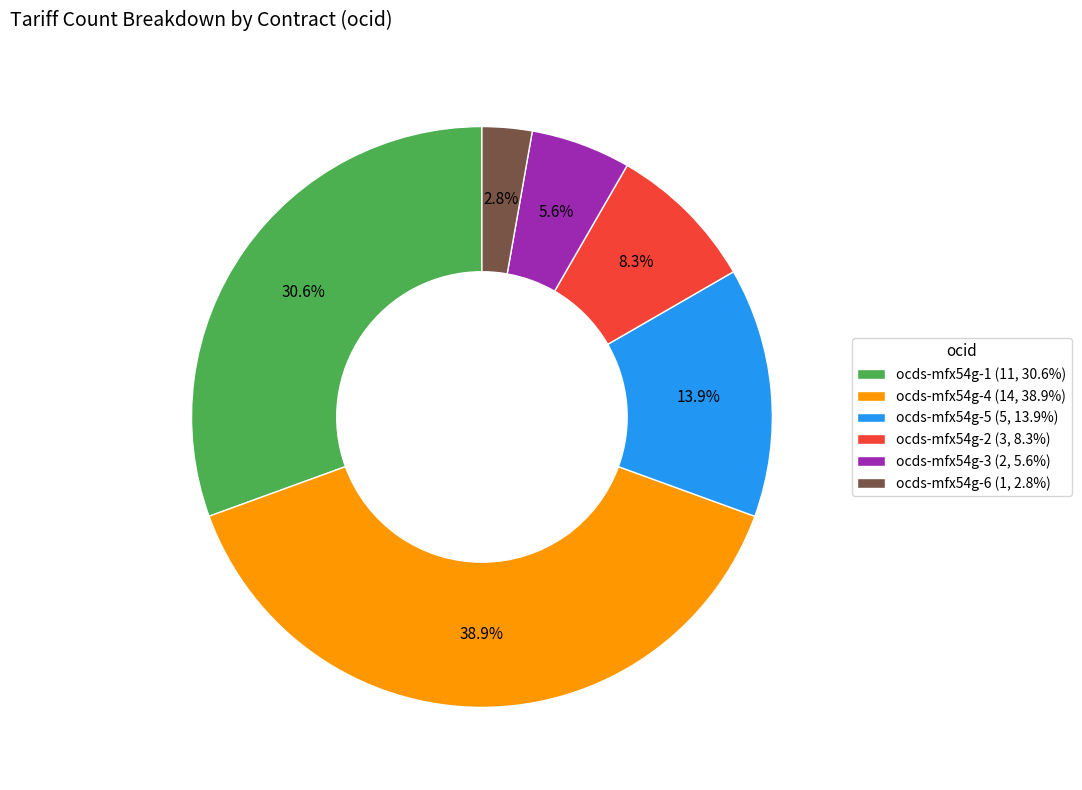

Combined, do ocds-mfx54g-3 and ocds-mfx54g-2 account for over 50%?

No